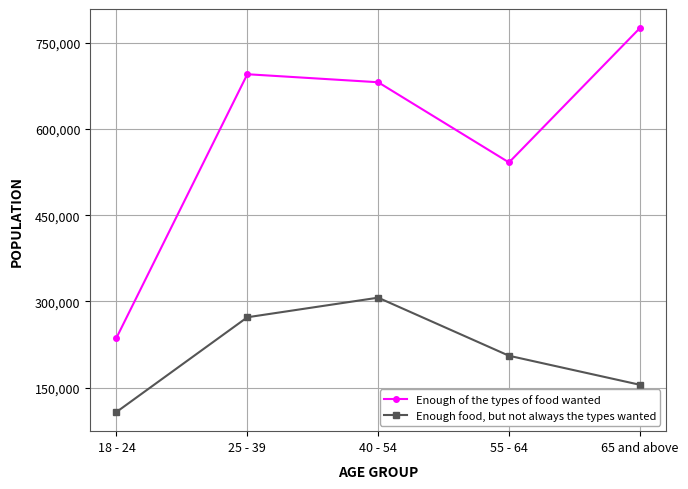

True or false: Enough food, but not always the types wanted has a value of 272395 at 25 - 39.

True